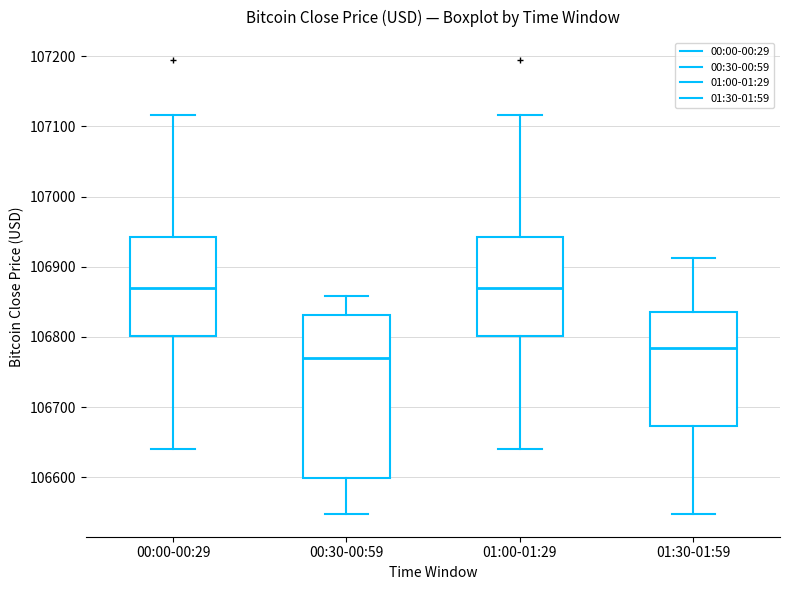

Reading left to right, transcribe this box plot: for each box, give where its median line is, the range the box spans, and where its two whiskers end, as read against the y-axis. The values are not printed on the chart, so give them approximately, as read against the axis.

00:00-00:29: median 106870, box 106800 to 106940, whiskers 106640 to 107120
00:30-00:59: median 106770, box 106600 to 106830, whiskers 106550 to 106860
01:00-01:29: median 106870, box 106800 to 106940, whiskers 106640 to 107120
01:30-01:59: median 106790, box 106670 to 106840, whiskers 106550 to 106910